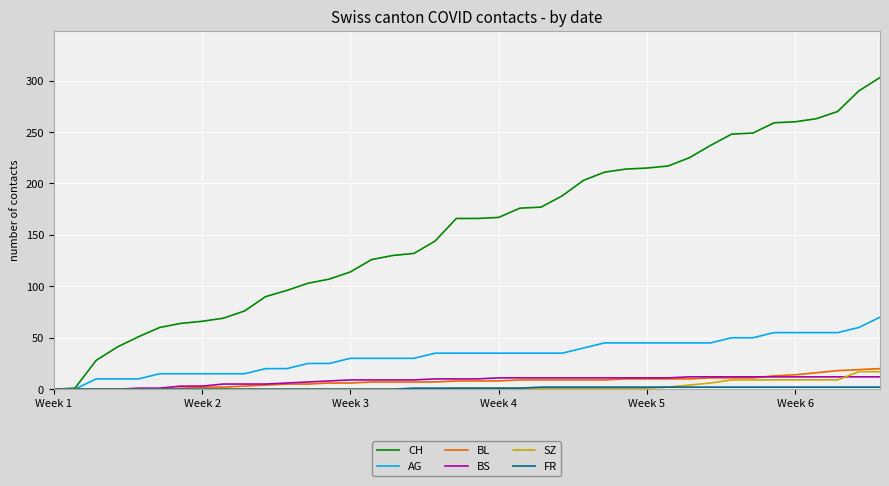

Which series has the largest total across all categories?

CH